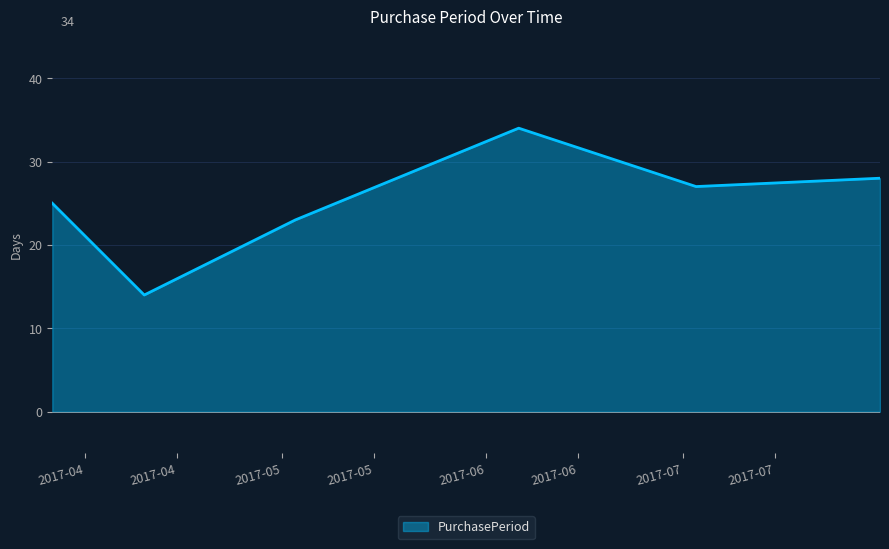

What is the maximum value shown in the chart?

34